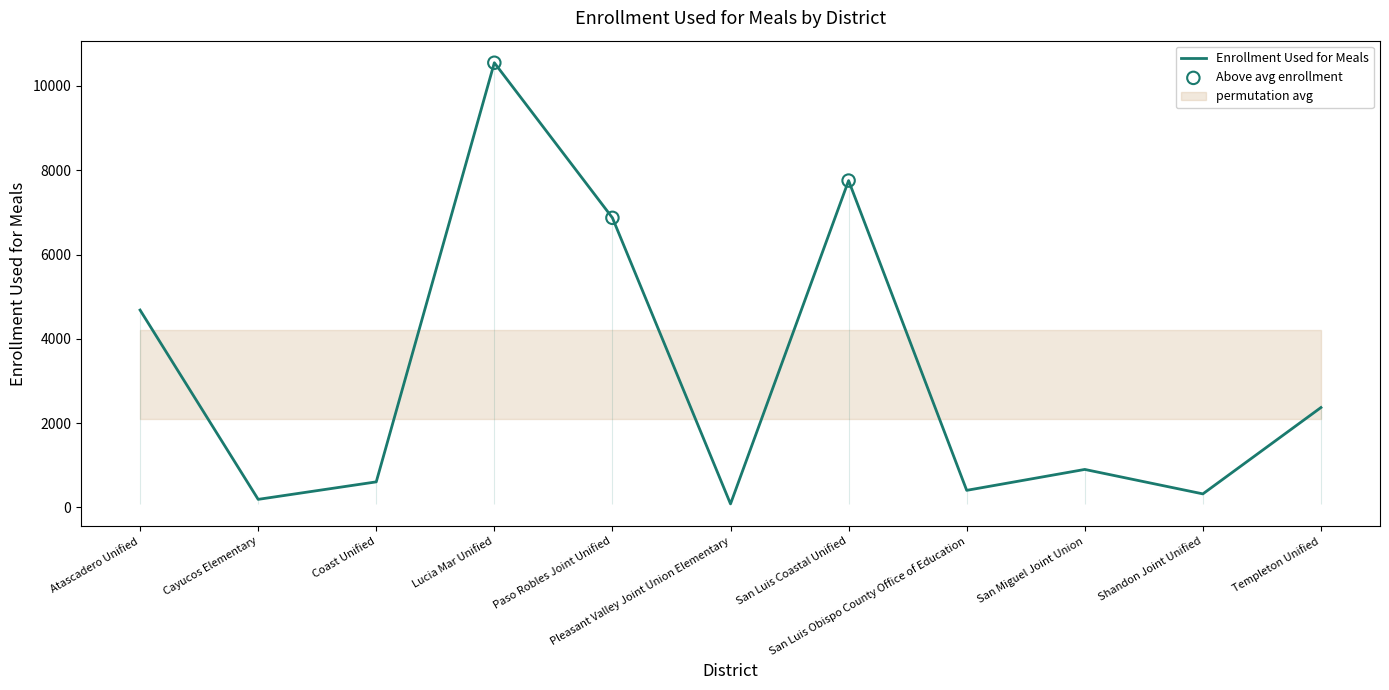

What is the ratio of the value at Cayucos Elementary to the value at San Miguel Joint Union?

0.2